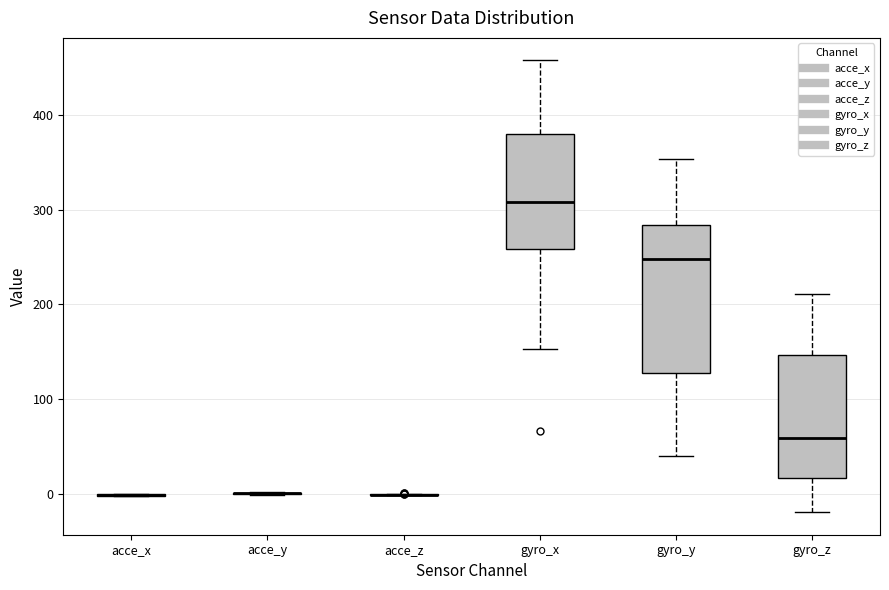

Reading left to right, transcribe this box plot: for each box, give where its median line is, the range the box spans, and where its two whiskers end, as read against the y-axis. The values are not printed on the chart, so give them approximately, as read against the axis.

acce_x: box collapsed to a line at 0, whiskers 0 to 0
acce_y: box collapsed to a line at 0, whiskers 0 to 0
acce_z: box collapsed to a line at 0, whiskers 0 to 0
gyro_x: median 310, box 260 to 380, whiskers 150 to 460
gyro_y: median 250, box 130 to 280, whiskers 40 to 350
gyro_z: median 60, box 20 to 150, whiskers -20 to 210